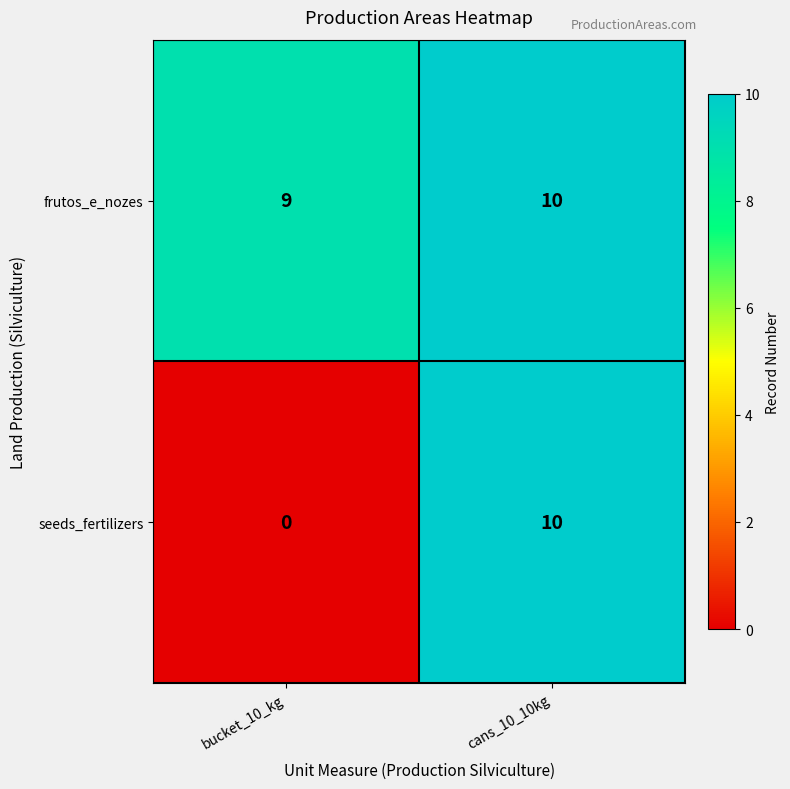

At which category is the sum across all series the highest?

cans_10_10kg